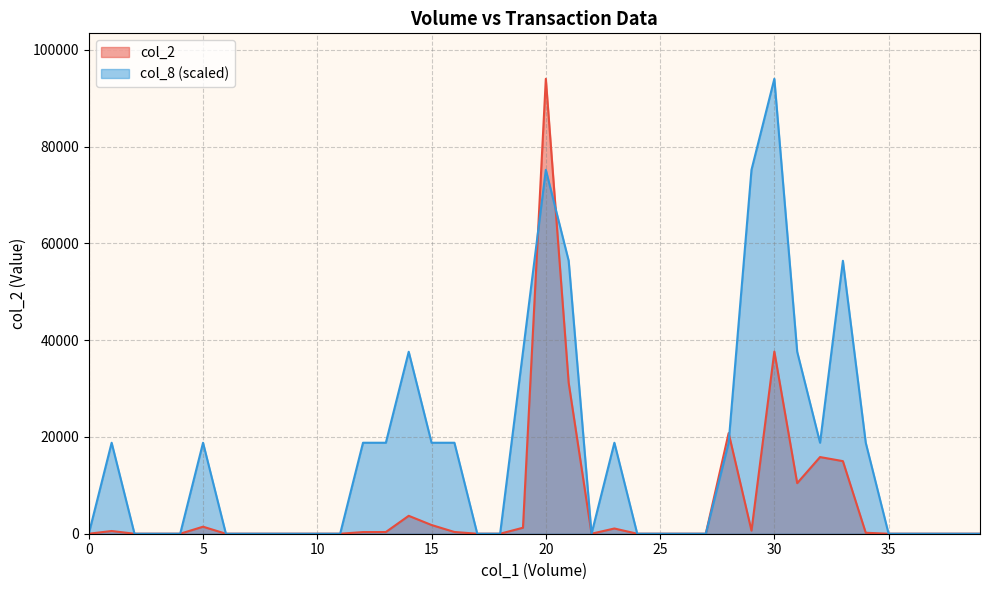

List the series in order of their overall mean, lowest first.

col_2, col_8 (scaled)